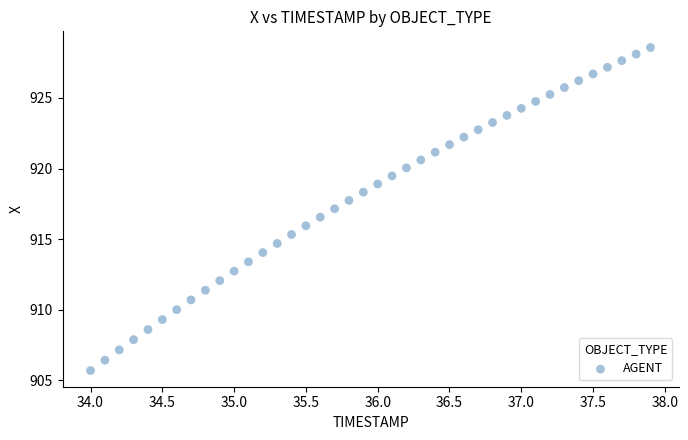

What is the range of Y values (max minus min)?

22.9